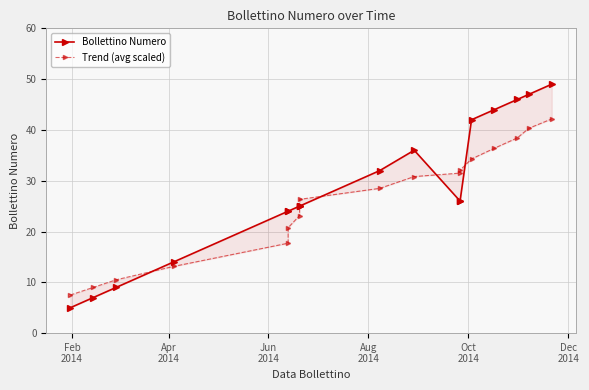

List the series in order of their overall mean, lowest first.

Trend (avg scaled), Bollettino Numero